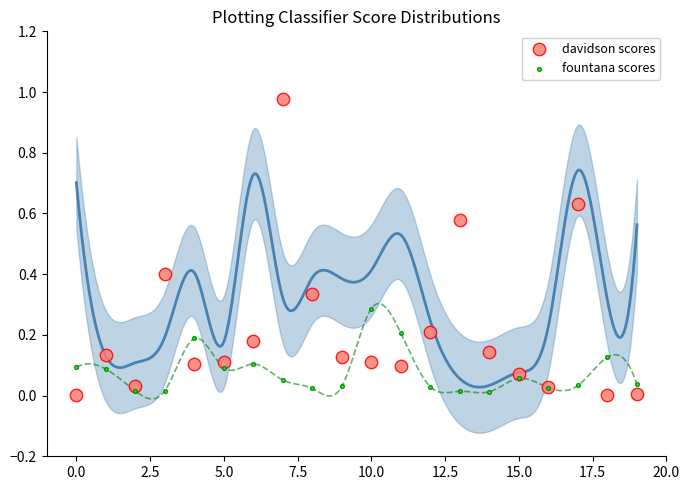

What are all the series names shown in the legend?

davidson scores, fountana scores